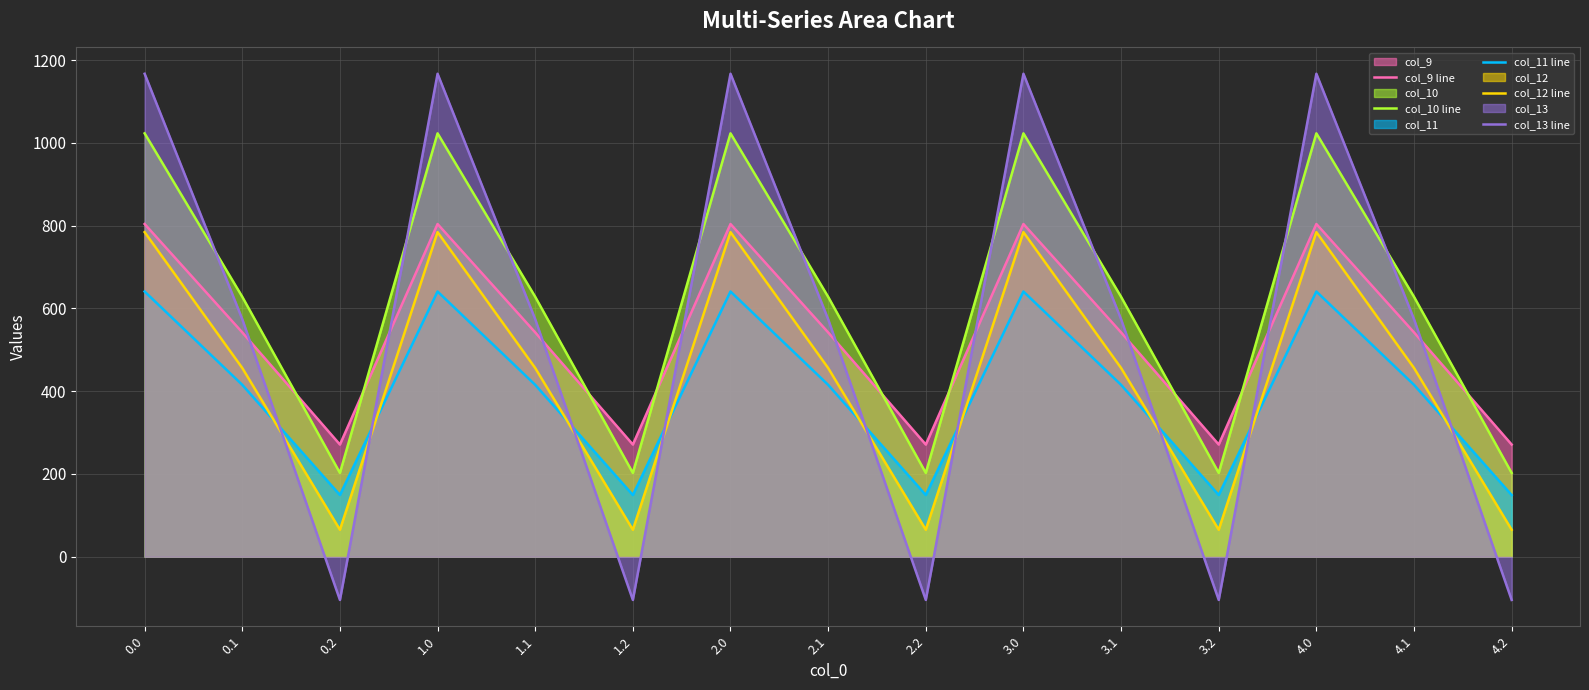

Is it true that col_12 line equals 456.1 at 2.1?

True